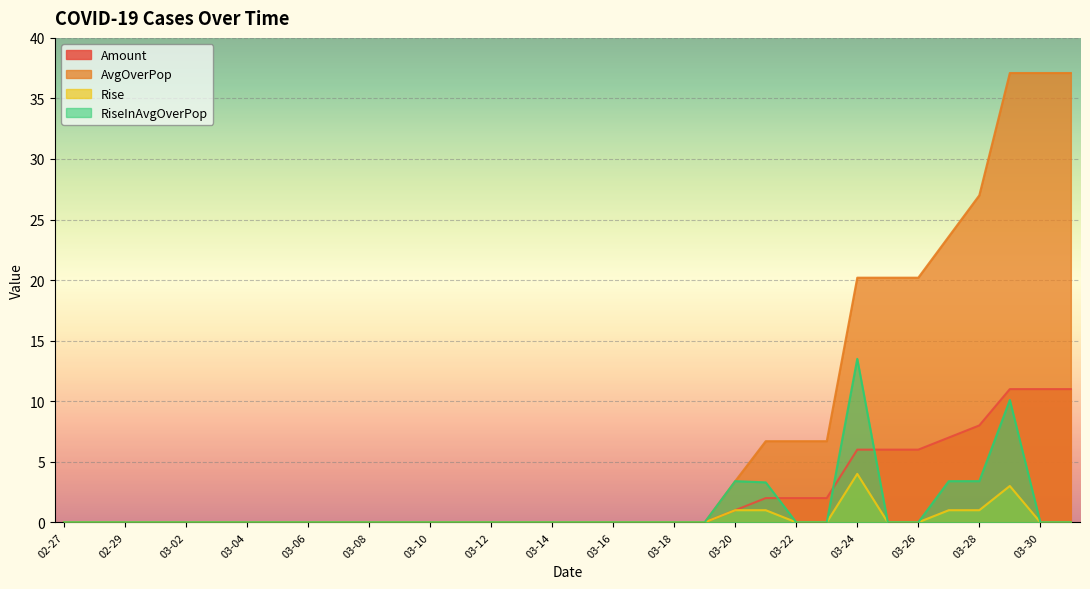

True or false: Rise and AvgOverPop cross at least once.

False